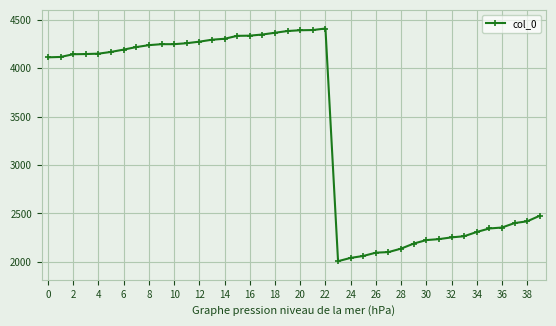

What is the maximum value shown in the chart?

4411